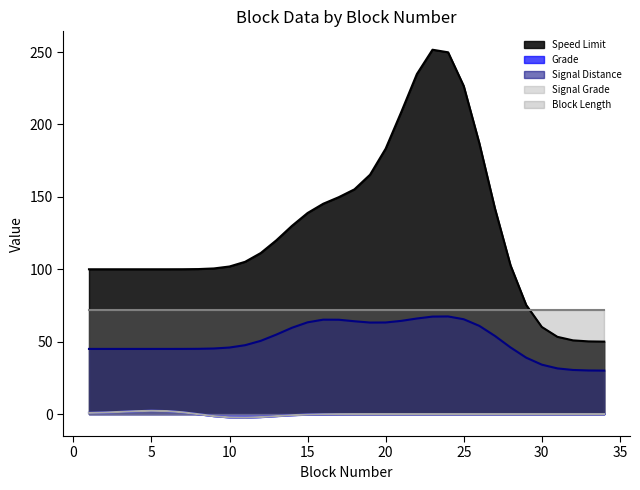

True or false: Signal Grade and Grade cross at least once.

False